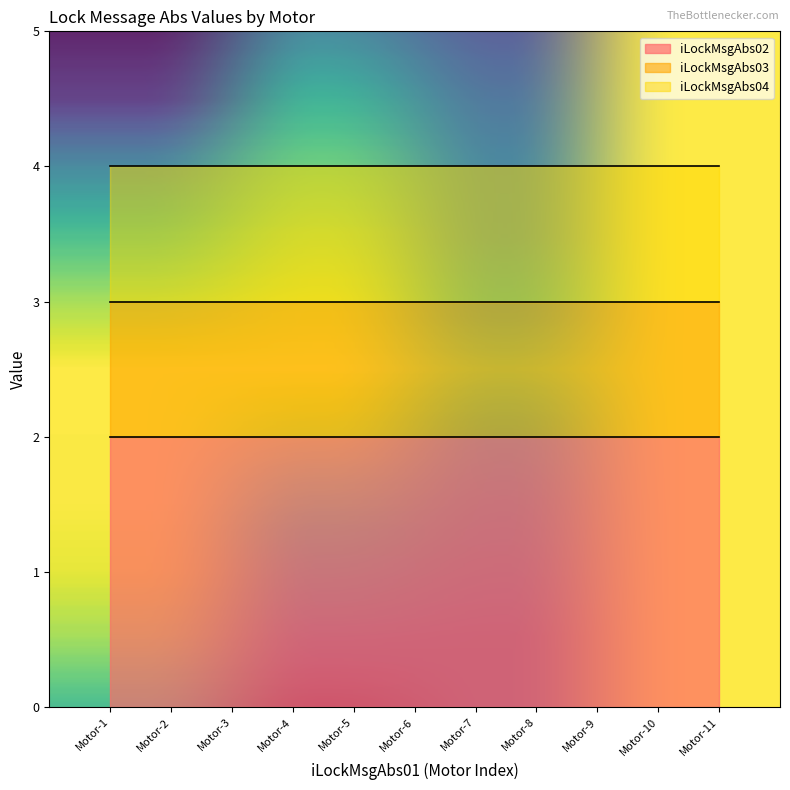

Between 1 and 1, which series saw the biggest shift?

iLockMsgAbs02